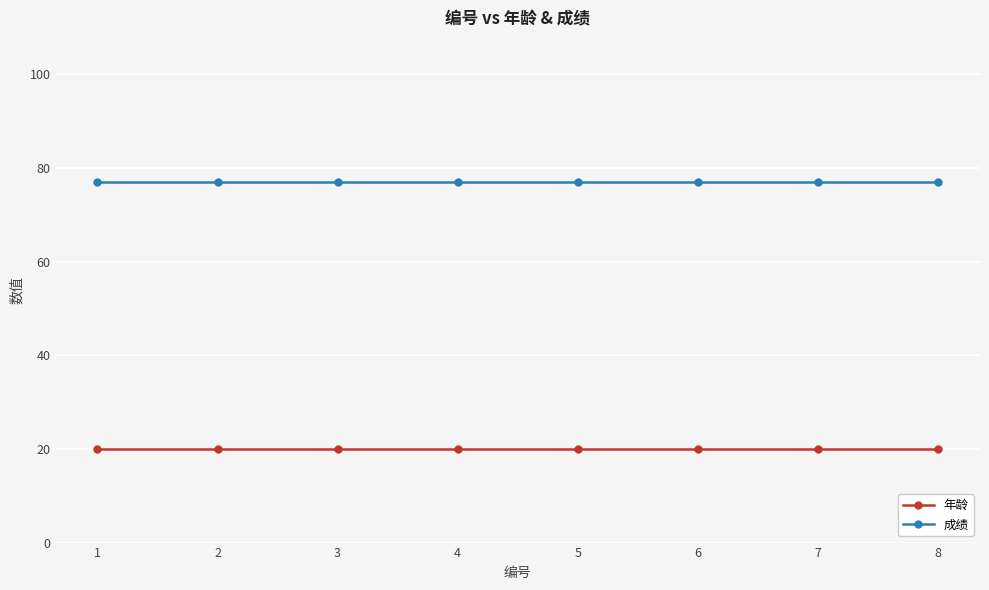

Which series has the largest total across all categories?

成绩